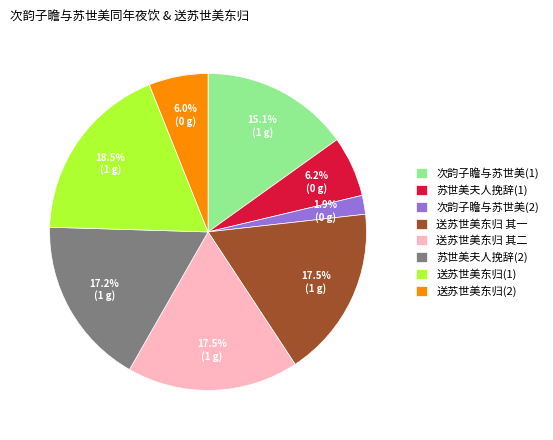

What is the smallest slice in the pie chart?

次韵子瞻与苏世美(2)